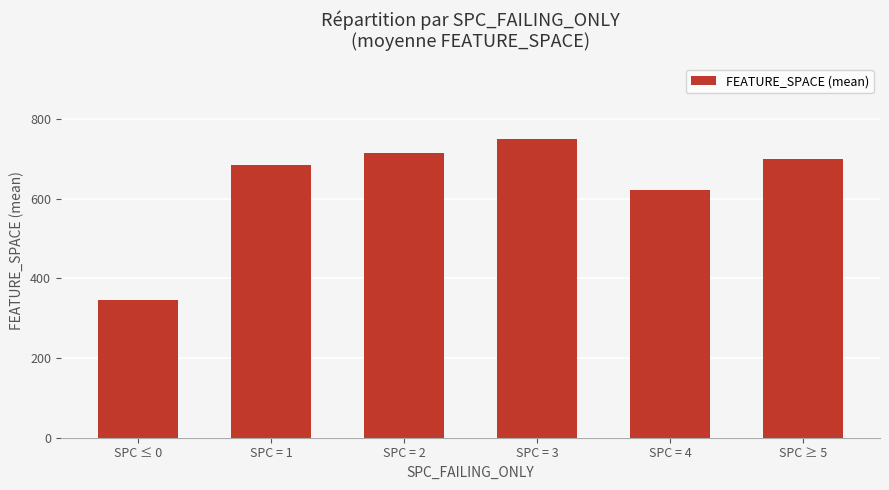

Is it true that the value at SPC ≥ 5 is 212?

False